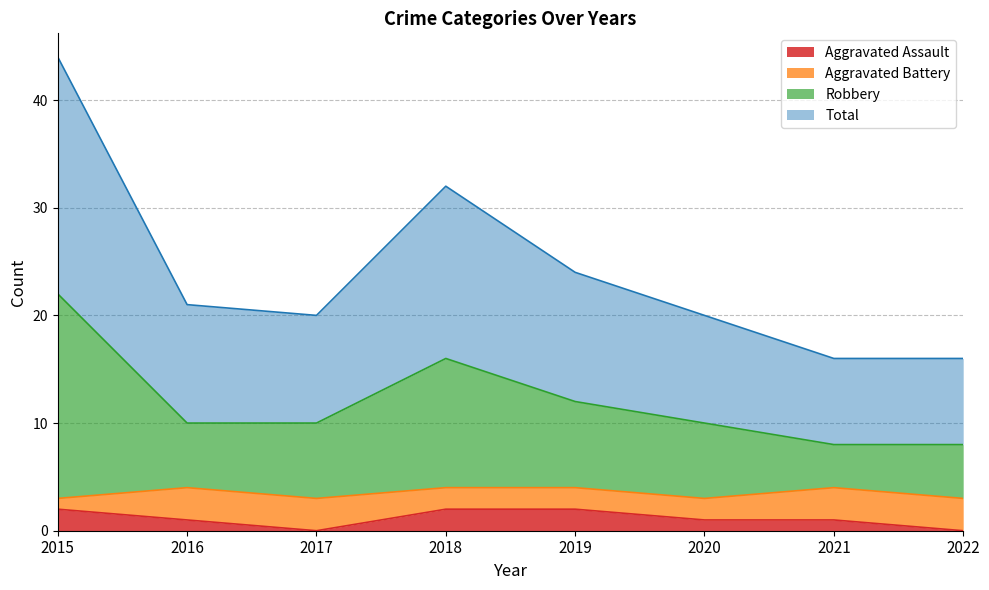

The Aggravated Assault series shows 0 at 2017. True or false?

True